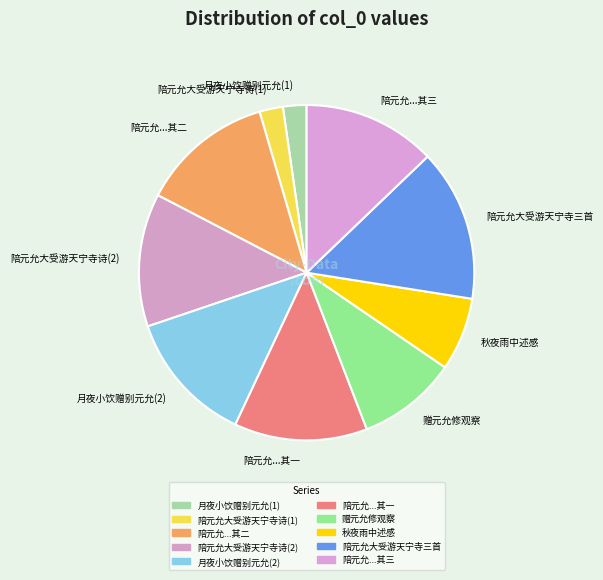

How many slices are in this pie chart?

10